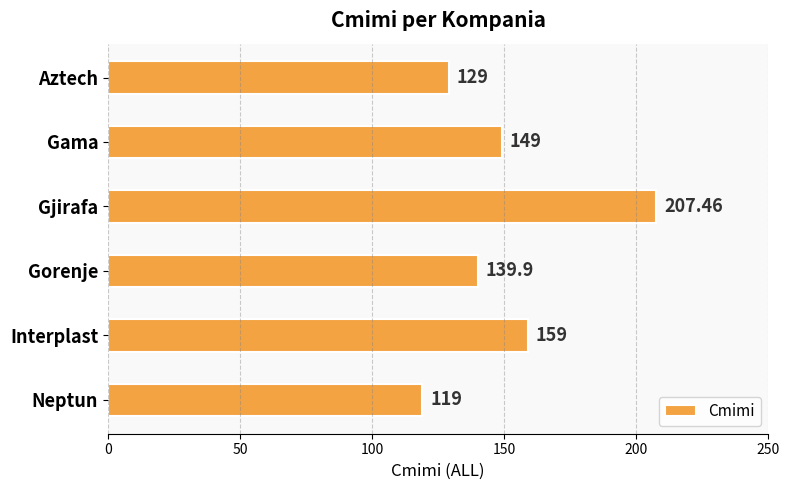

List the labels in order of value, largest first.

Gjirafa, Interplast, Gama, Gorenje, Aztech, Neptun